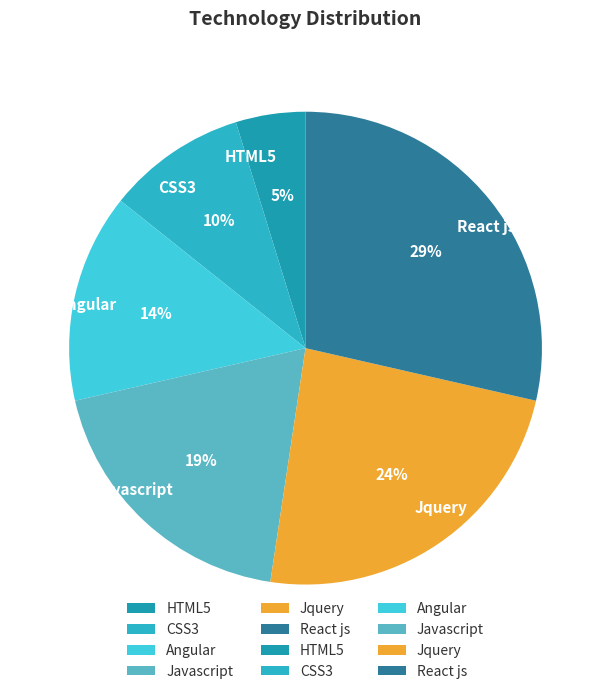

Combined, do Jquery and Javascript account for over 50%?

No